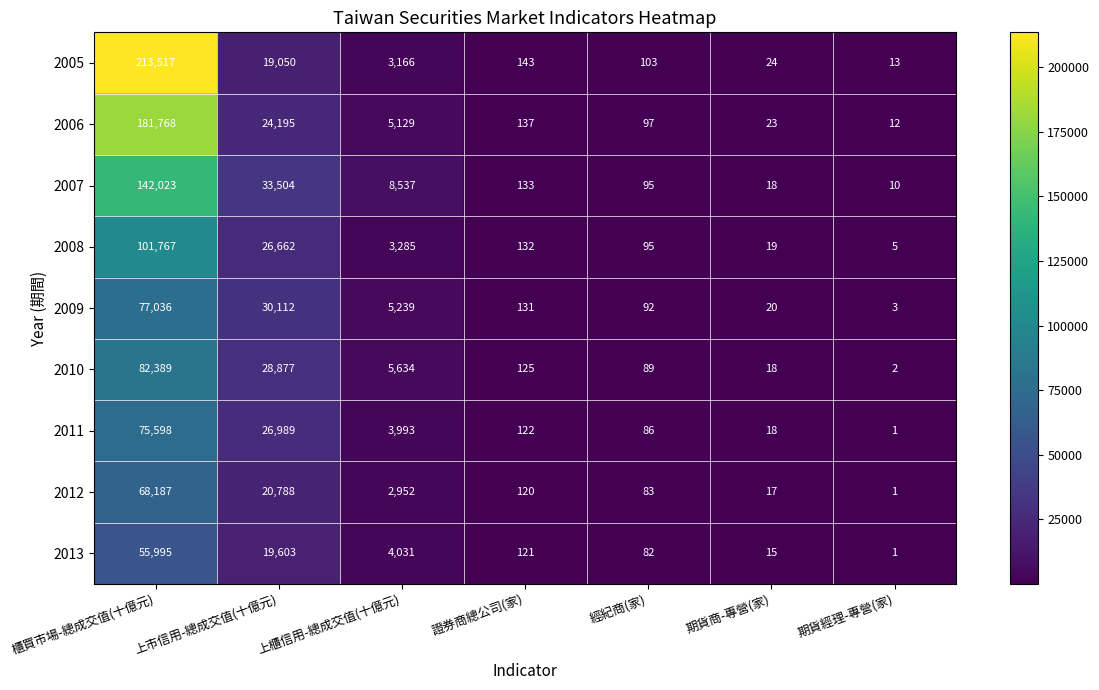

How many series are shown in this chart?

9